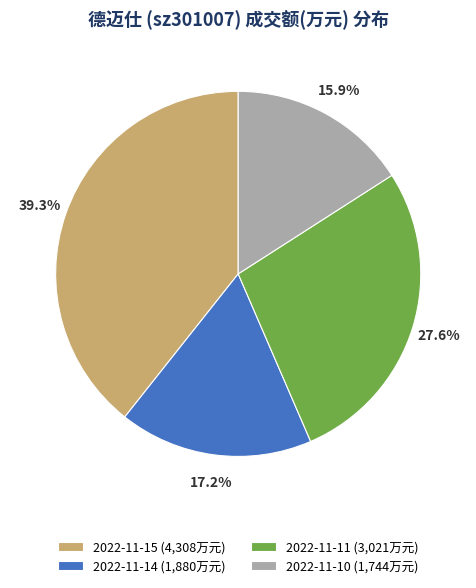

Combined, do 2022-11-15 and 2022-11-10 account for over 50%?

Yes